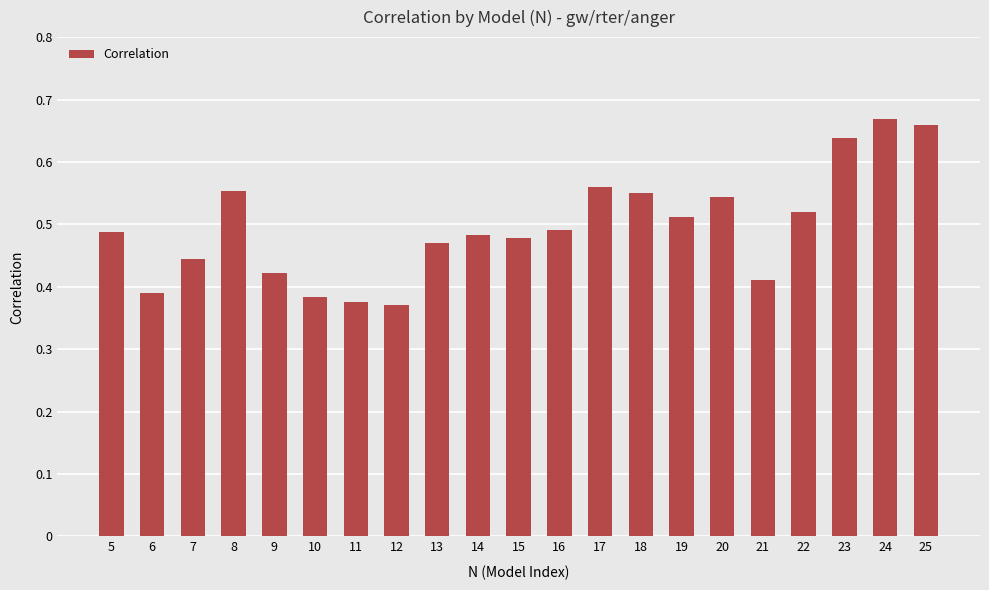

Which has a higher value, 8 or 21?

8